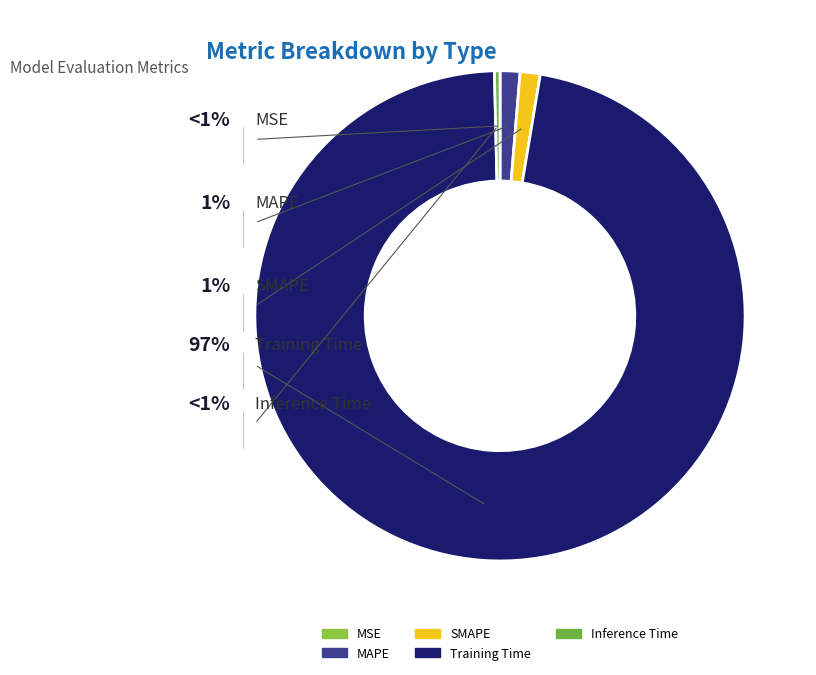

Which category has the biggest portion of the pie?

Training Time